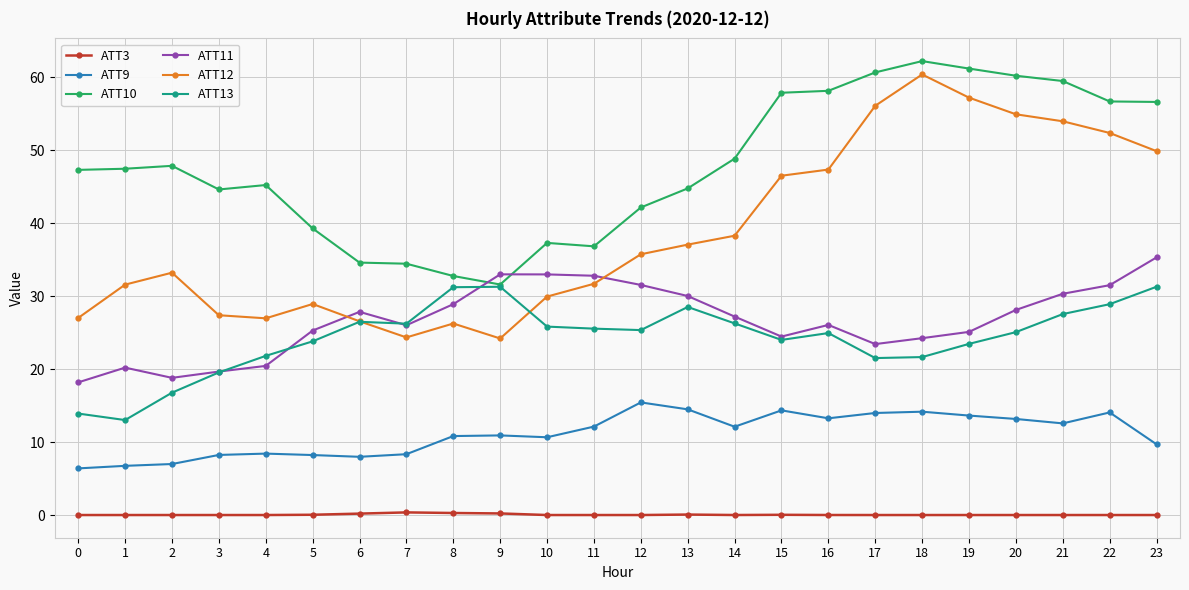

Where do ATT11 and ATT12 first cross each other?

5 and 6